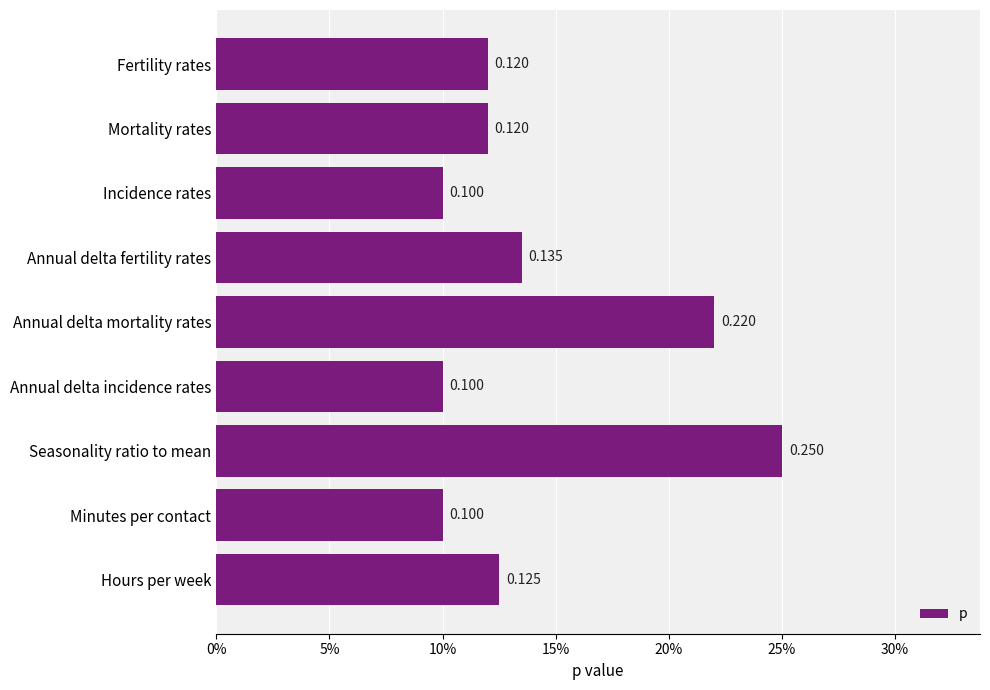

What is the sum of all values?

1.3